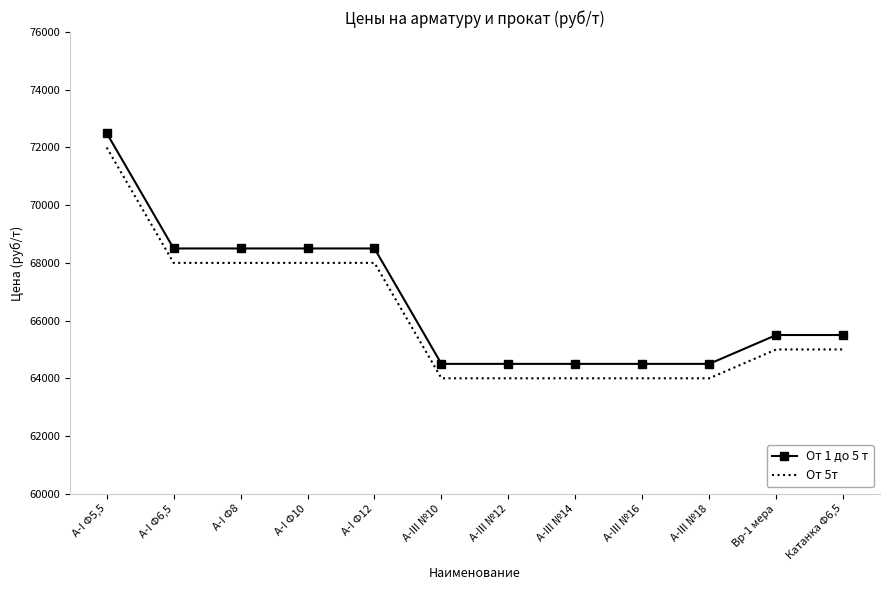

At which label does От 1 до 5 т first exceed 65500?

А-I Ф5,5